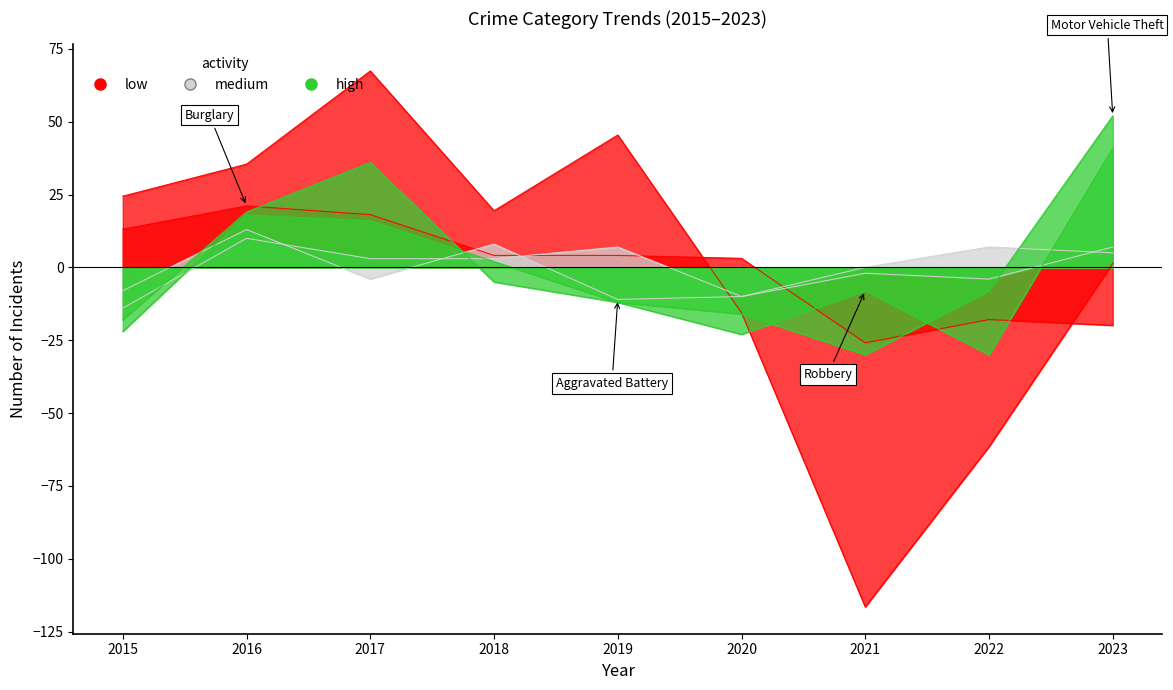

Where does the Aggravated Battery series first go above 0?

2016